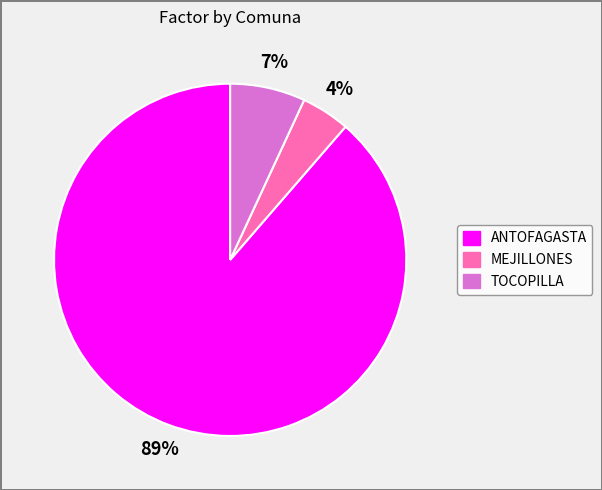

Which category has the biggest portion of the pie?

ANTOFAGASTA